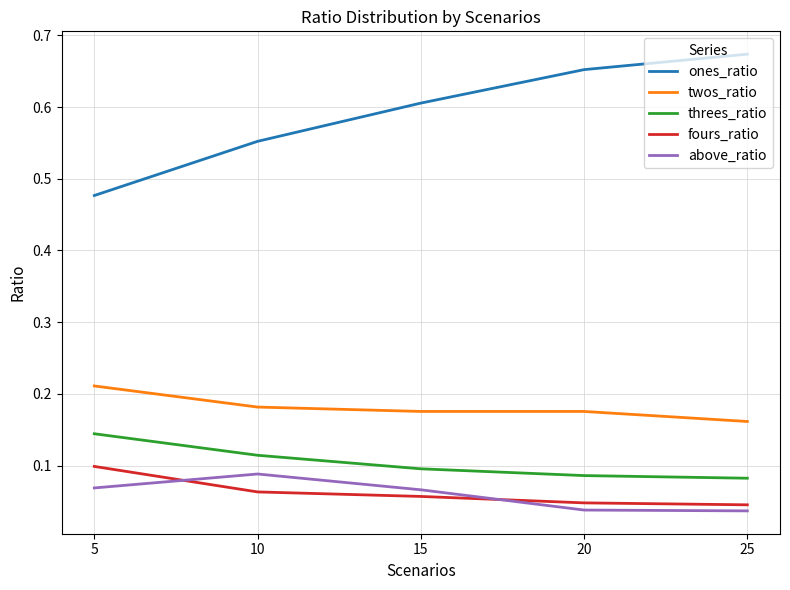

At which label is twos_ratio closest to 0?

25